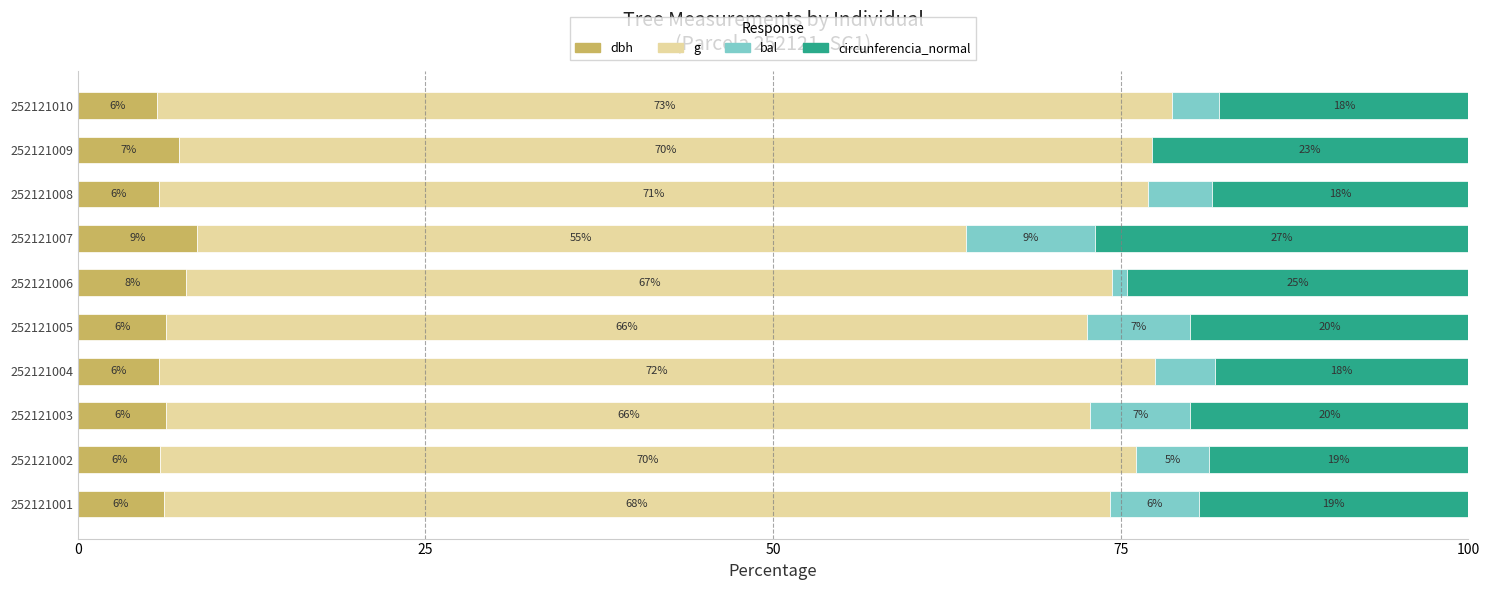

What position from the right is 9?

1